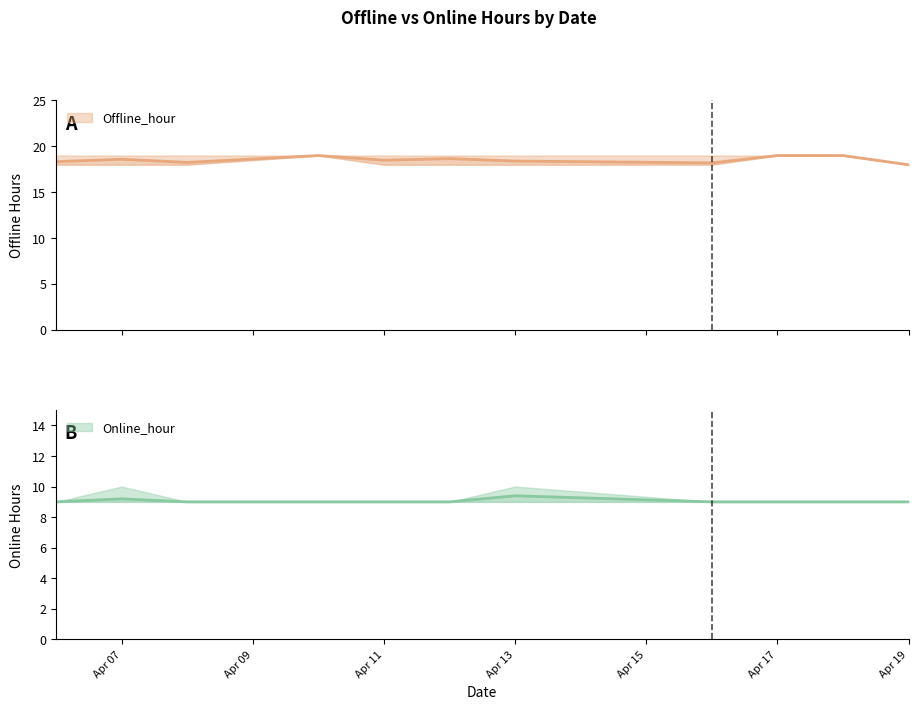

Is the value of Online_hour at 2022-04-11 greater than the value of Offline_hour at 2022-04-12?

No